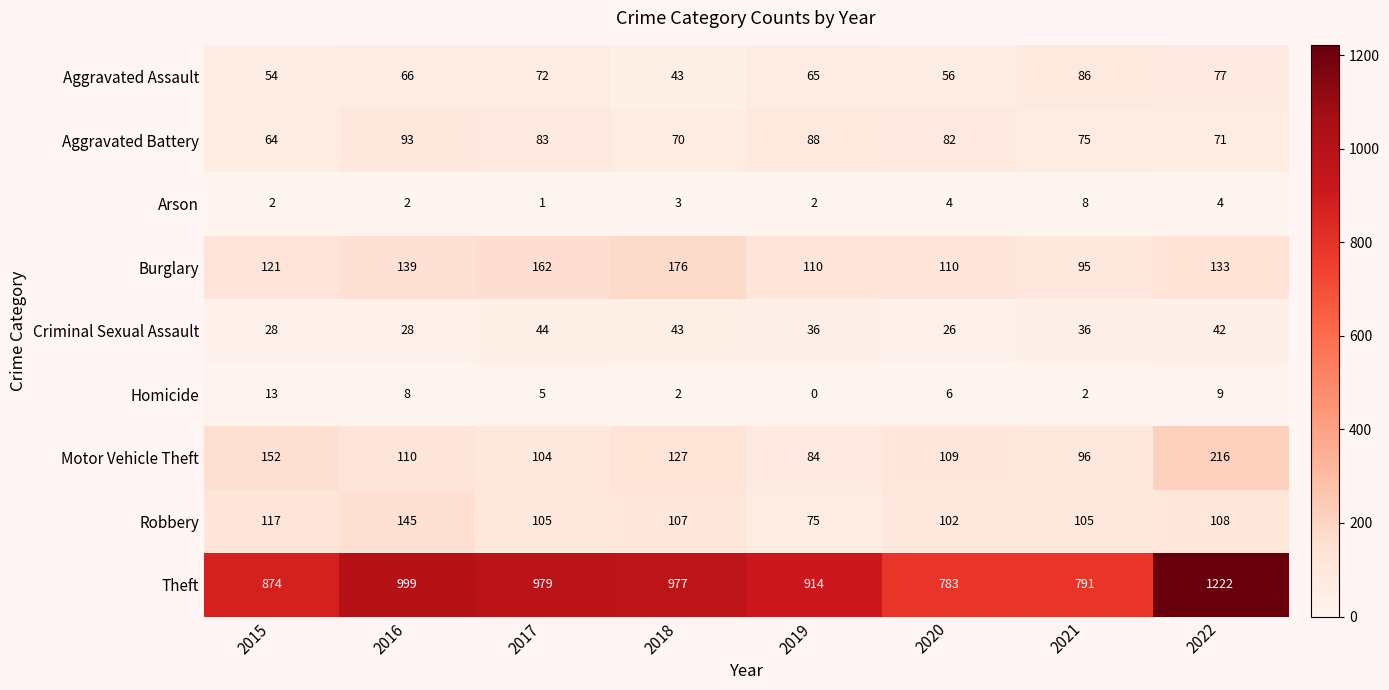

Is it true that row_8 equals 979 at 2017?

True